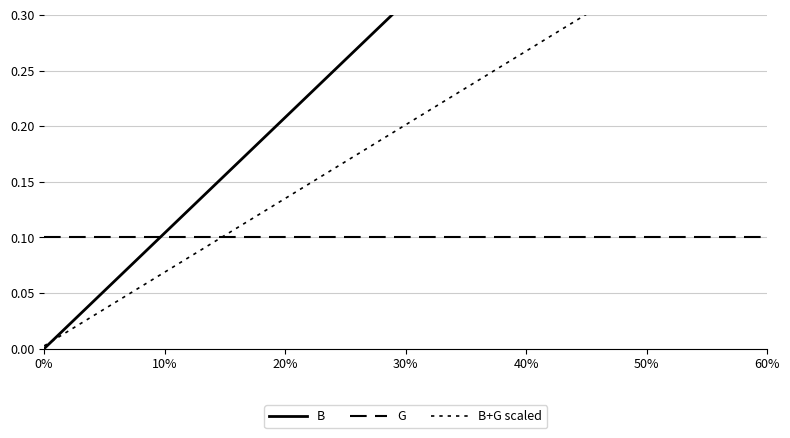

What is the value of the G point at the 11th from the left?

0.1